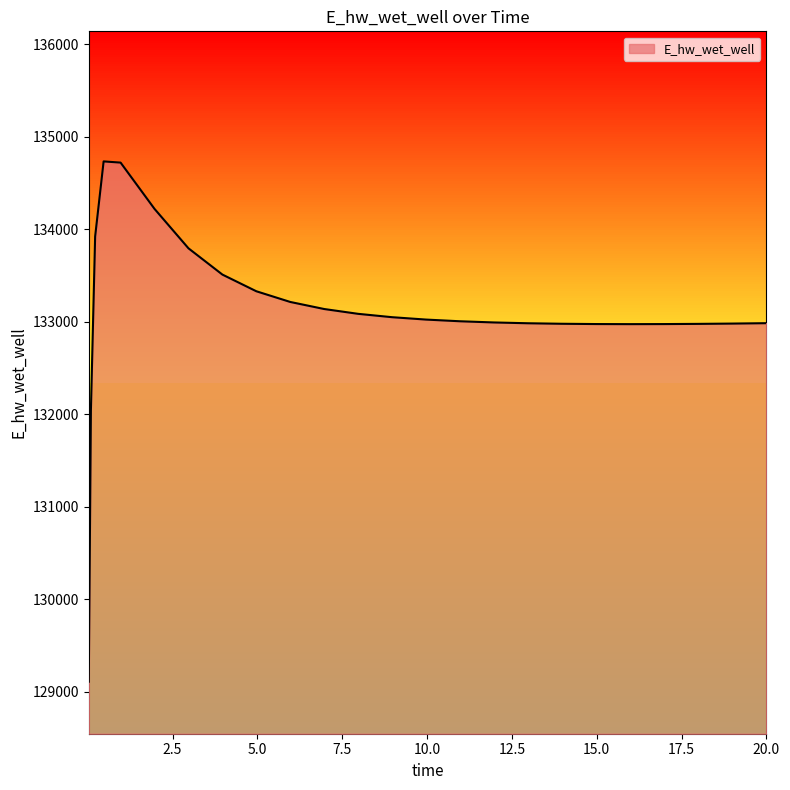

What is the difference between the second highest and minimum values?

5612.1